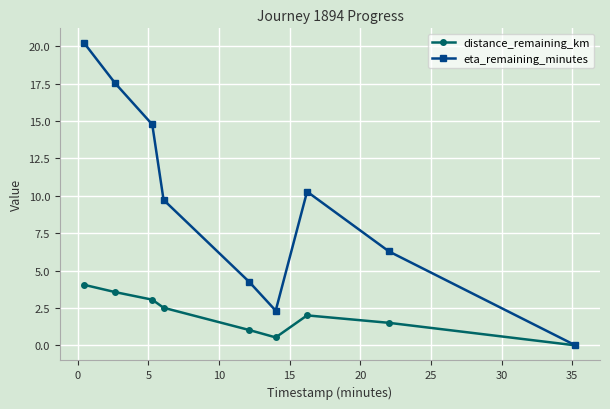

What is the maximum value for distance_remaining_km?

4.0